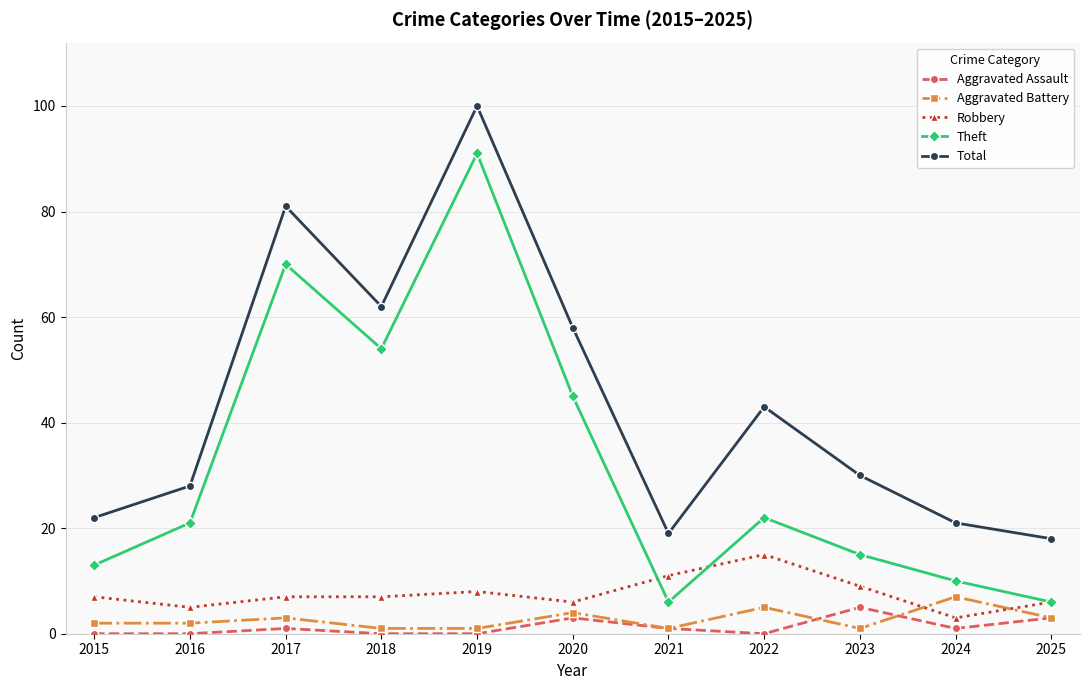

What is the value of the Robbery point at the 11th from the left?

6